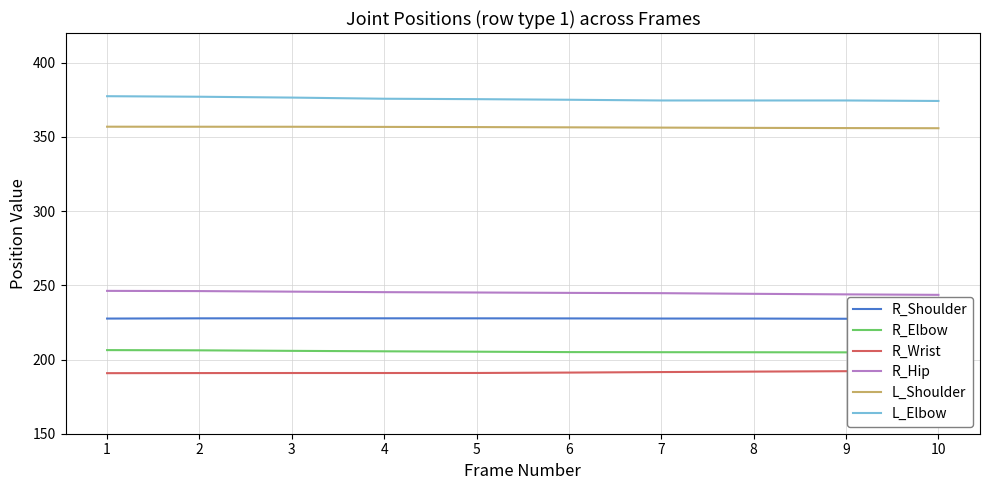

Which label corresponds to the largest value in the chart?

1